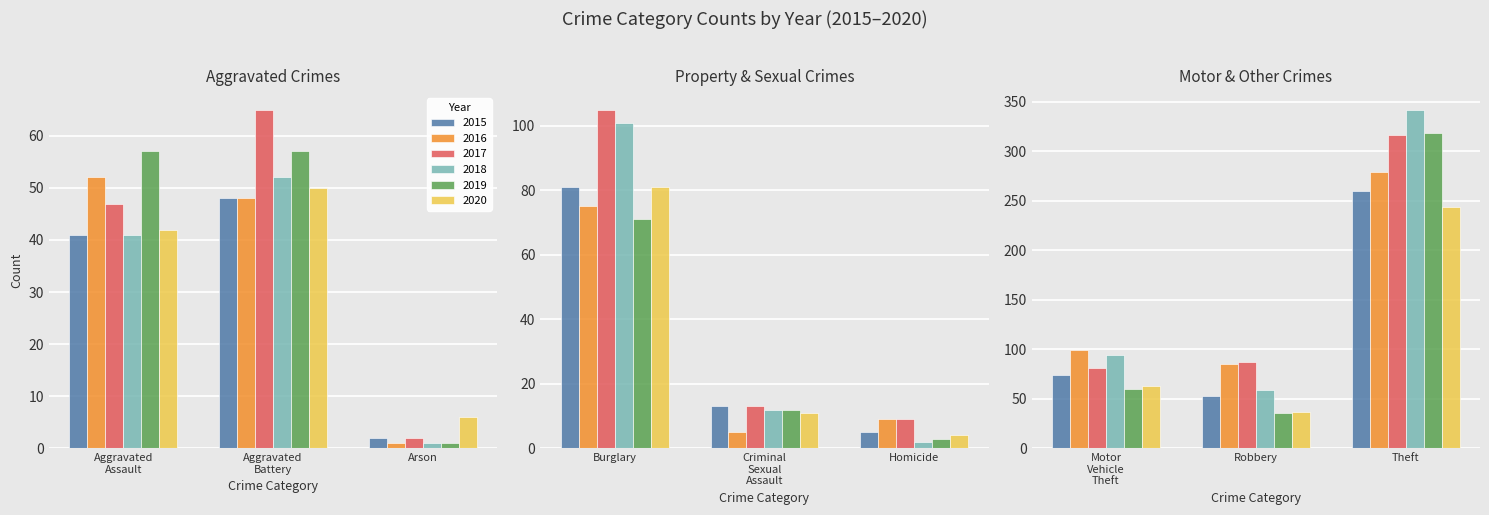

Which series has the widest spread of values?

2018